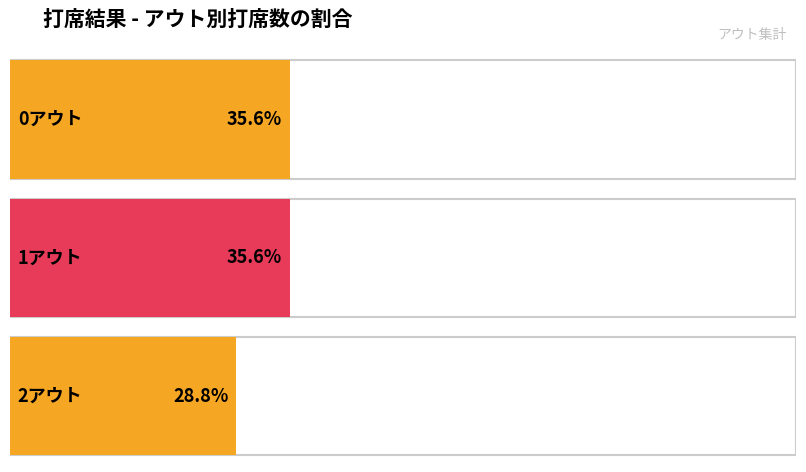

Approximately how many times larger is the value at 1アウト compared to 0アウト?

1.0